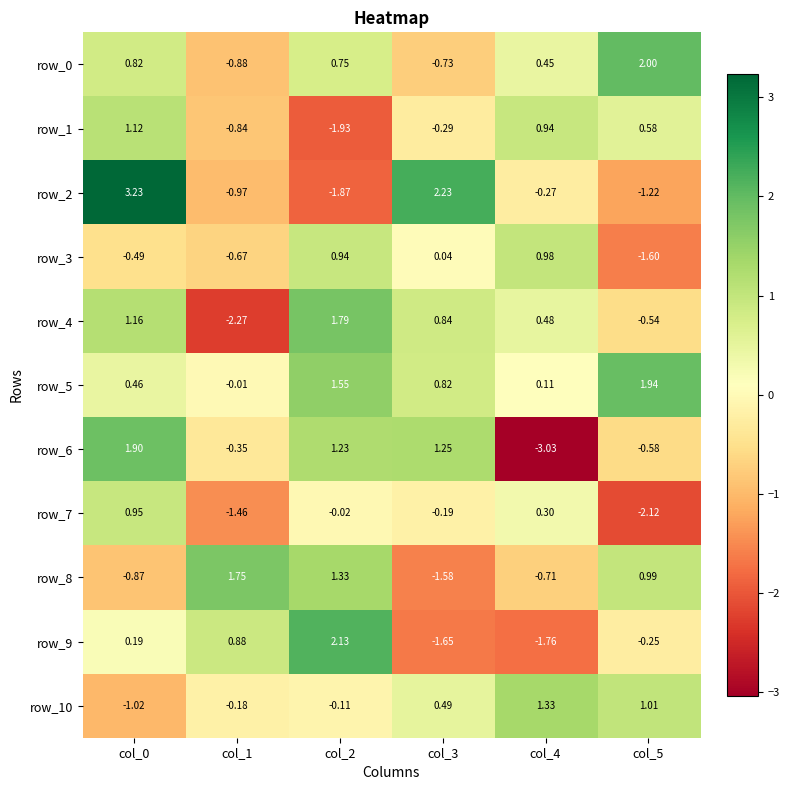

Which category has the lowest value across all series?

col_4